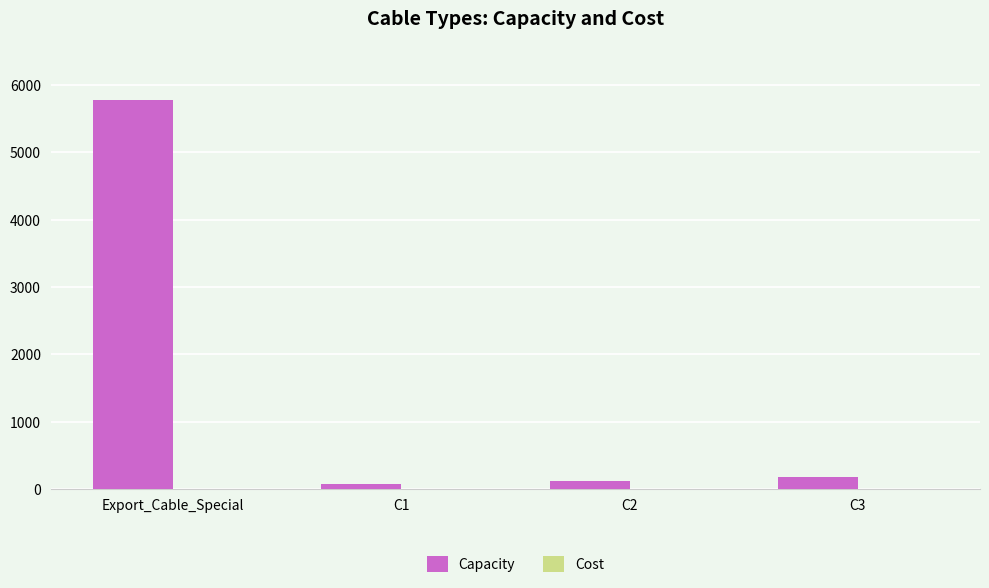

The Capacity series shows 5780.5 at Export_Cable_Special. True or false?

True